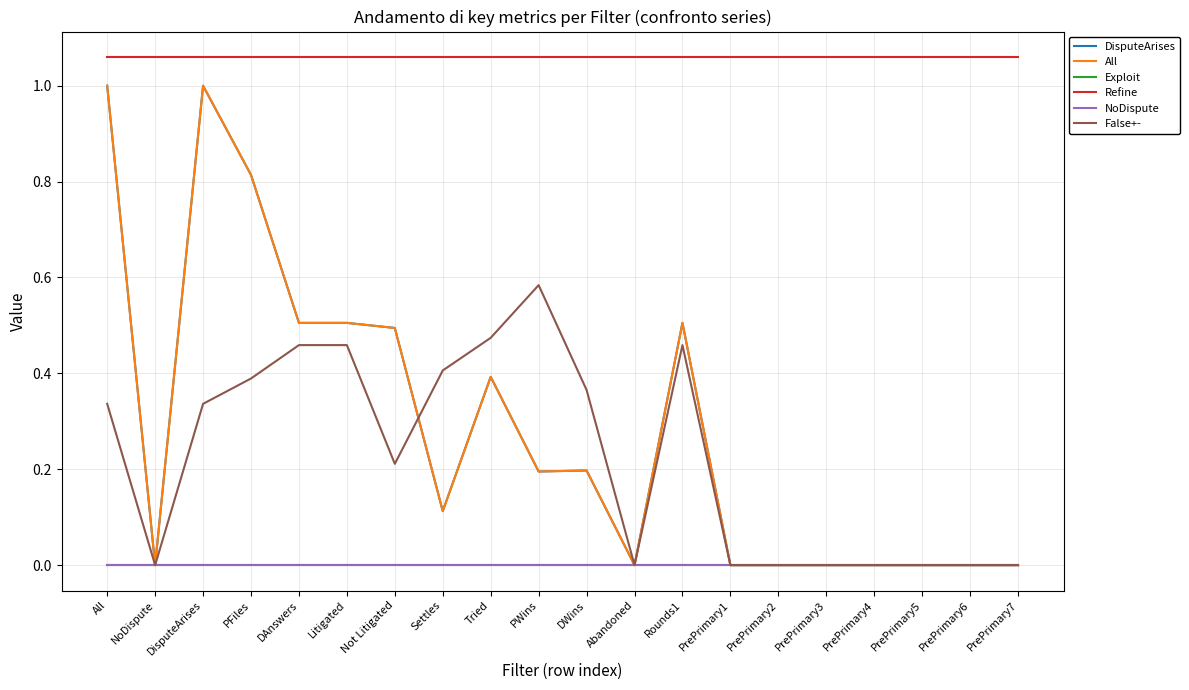

Which category has the lowest value across all series?

NoDispute